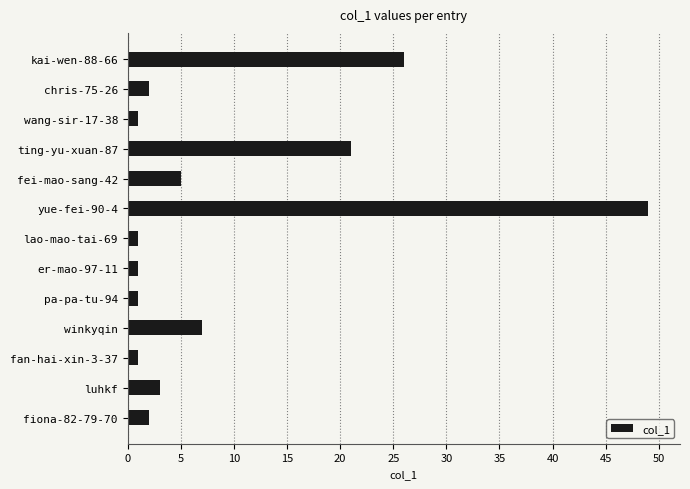

What is the difference between the second highest and second lowest values?

25